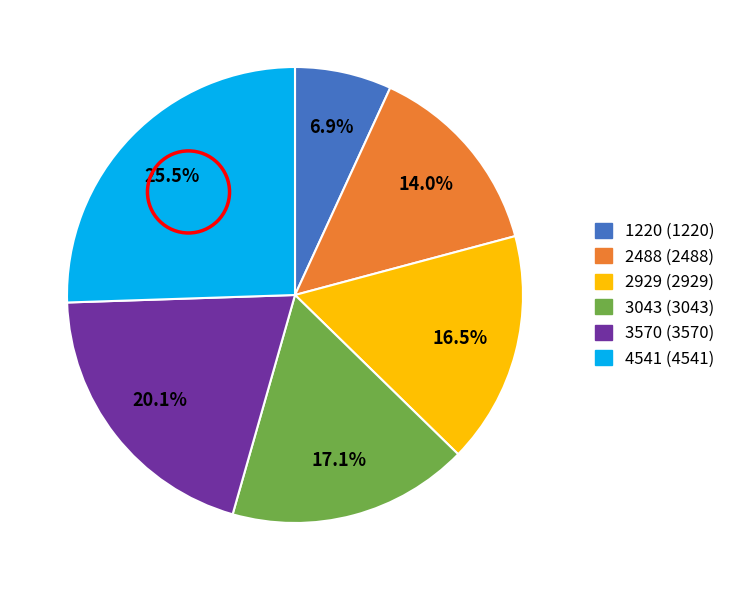

How many segments does this pie chart have?

6